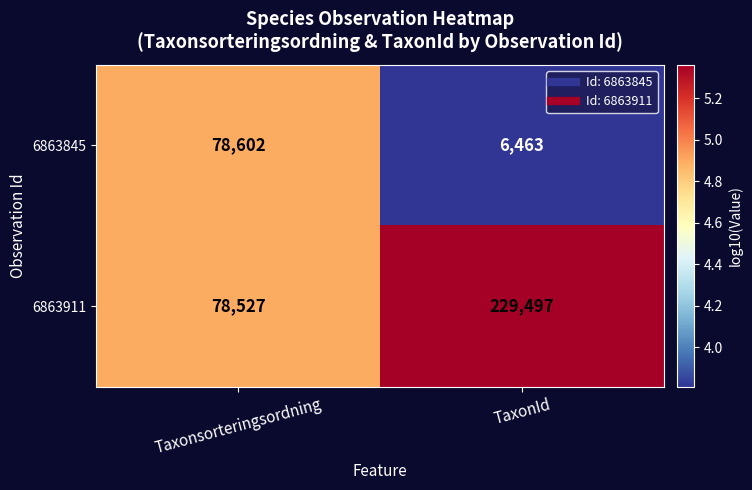

Reading left to right, what are all the values shown in this chart?

6863845: 78602	6463
6863911: 78527	229497